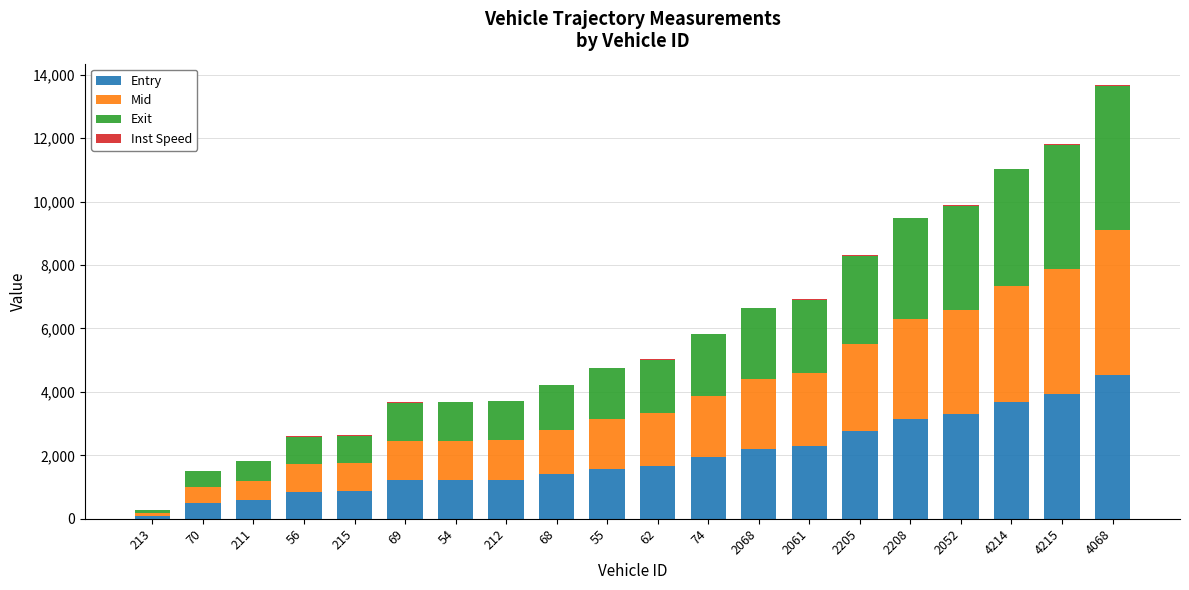

How many values in the Entry series exceed 1668?

10